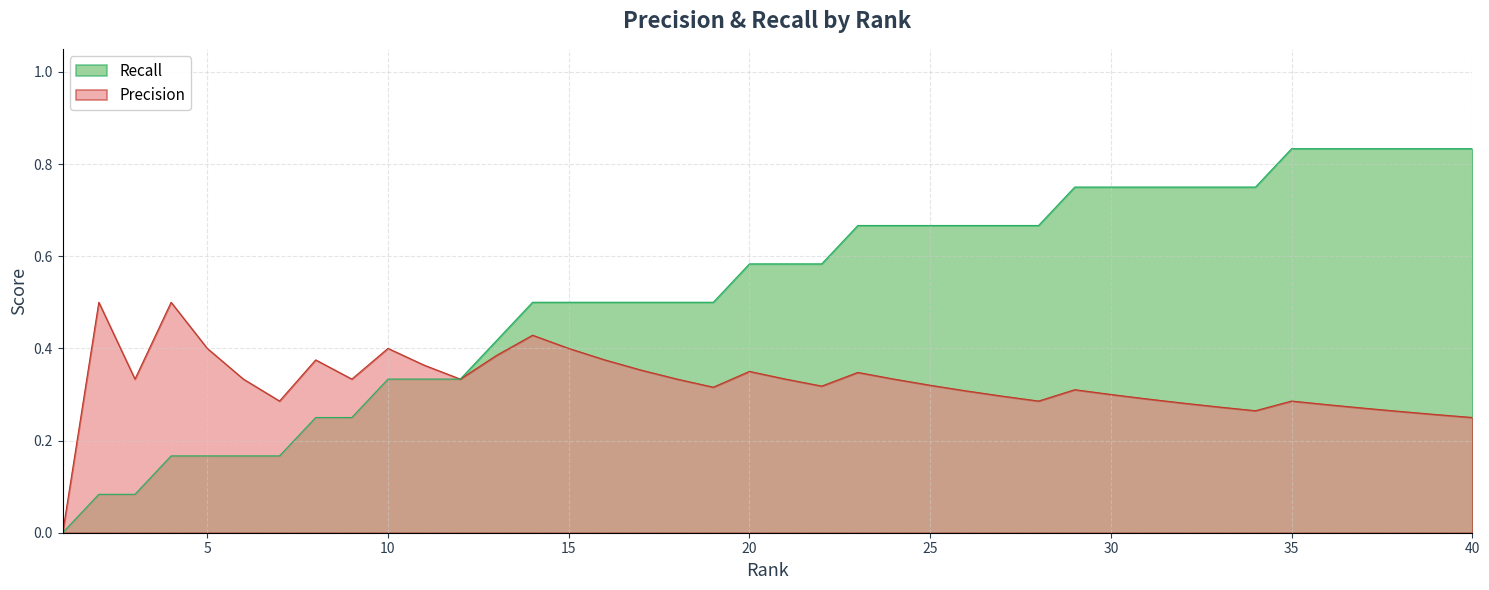

True or false: Precision and Recall cross at least once.

False